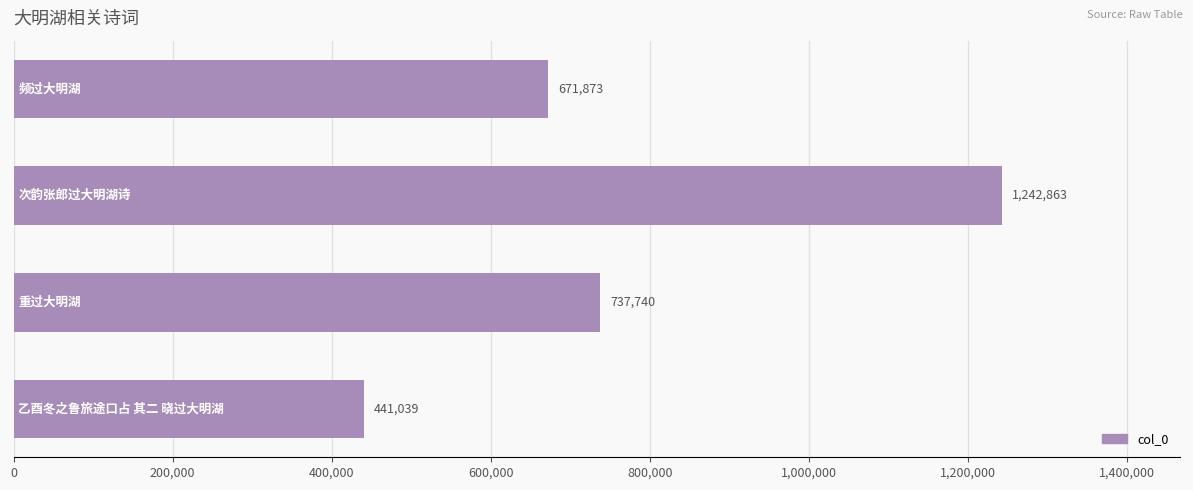

What is the value of the 1st bar from the top?

671873